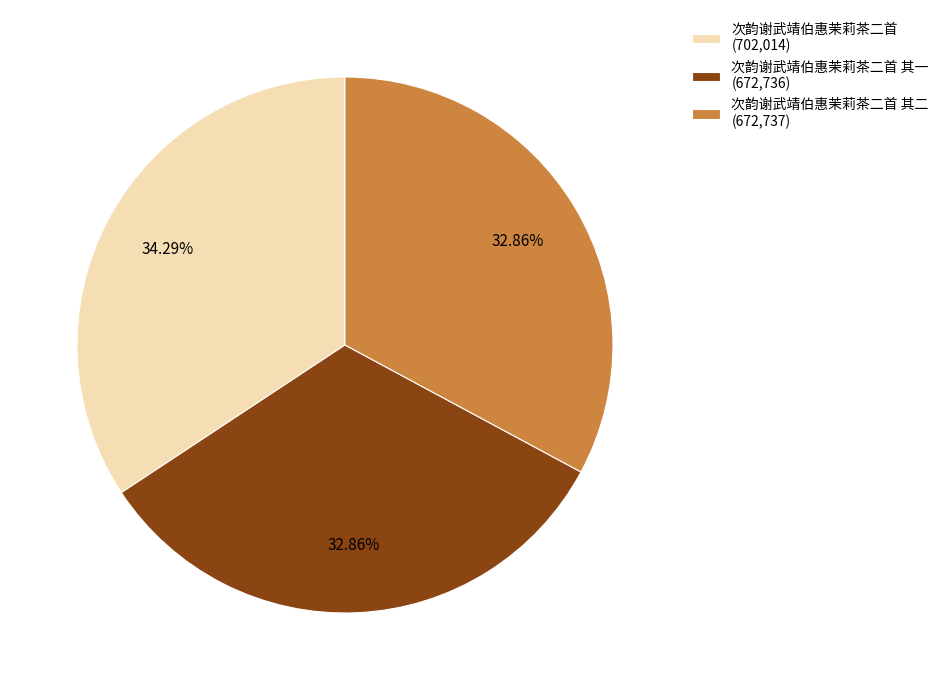

Does 次韵谢武靖伯惠茉莉茶二首 (702,014) represent more than half of the total?

No